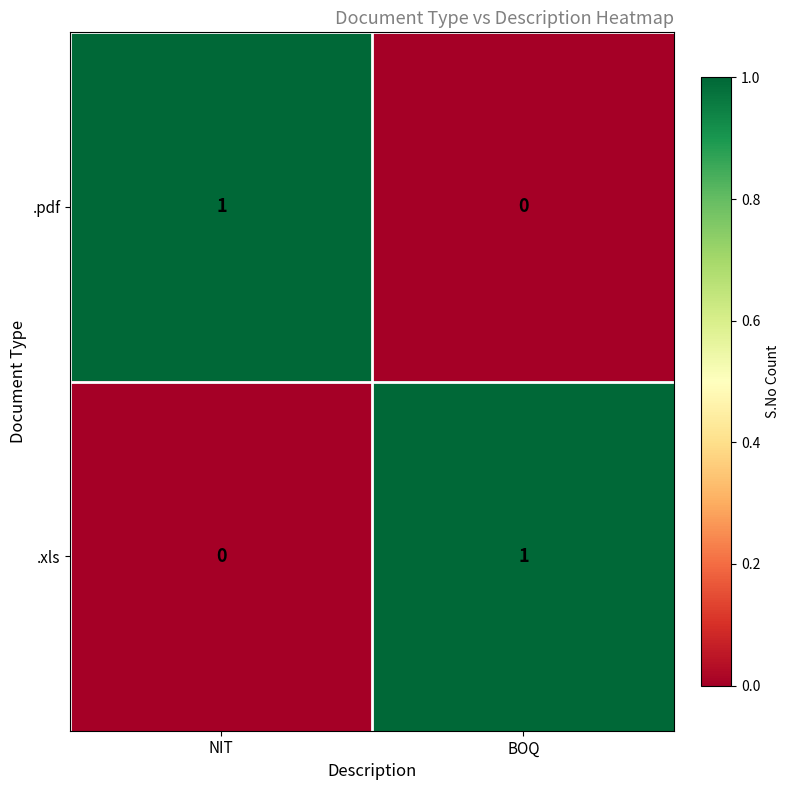

Where is .pdf nearest to the value 0?

BOQ